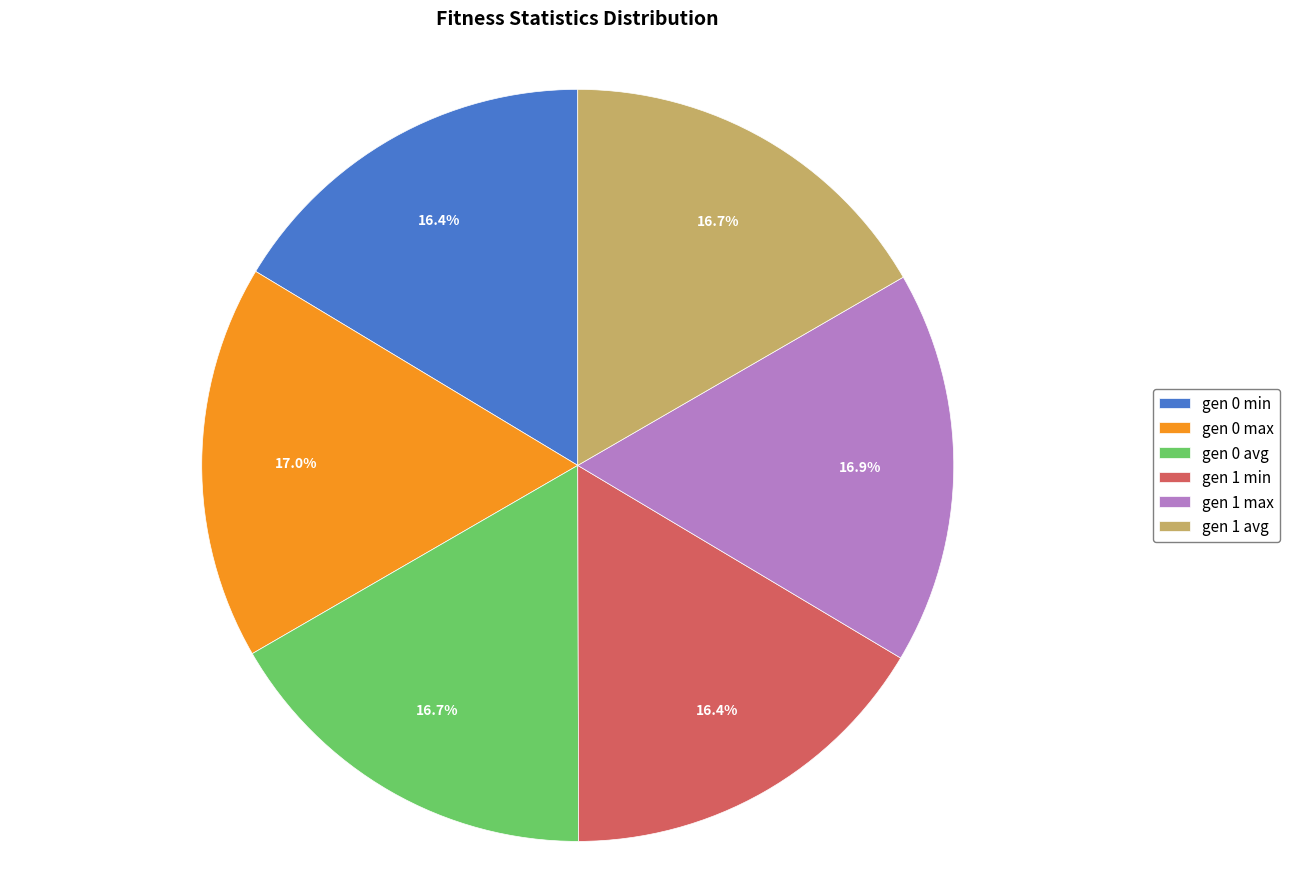

What percentage do gen 1 min and gen 1 avg together represent?

33.1%